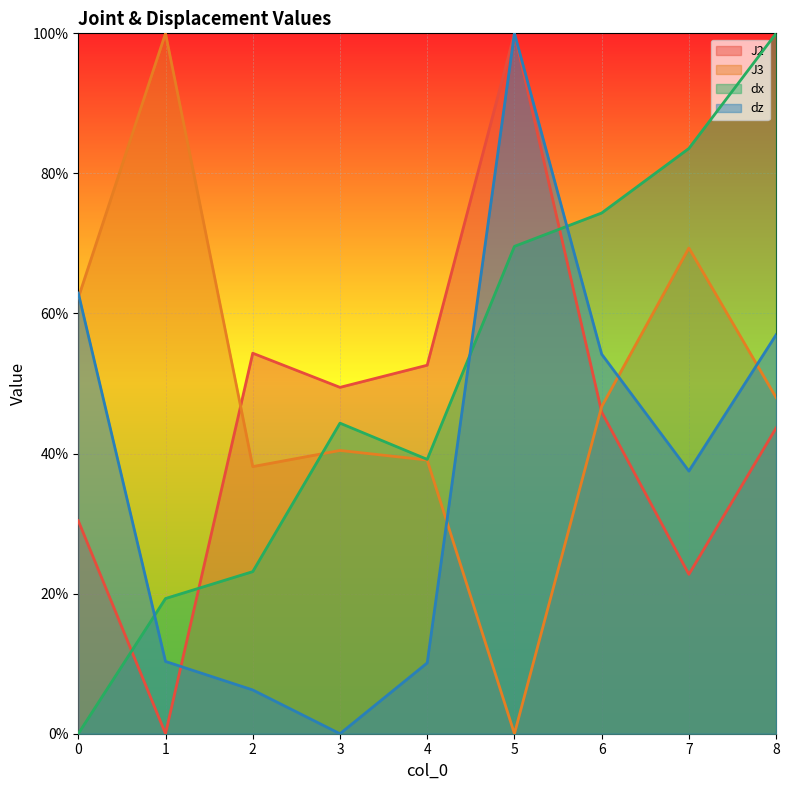

Which series ends up on top after the final intersection of dx and J2?

dx